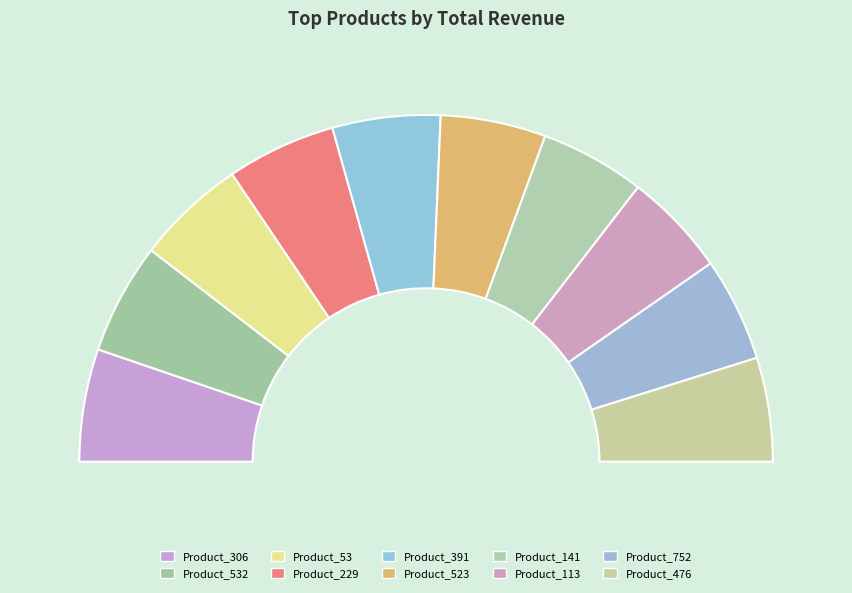

To the nearest percent, what percentage of the pie is Product_113?

10%